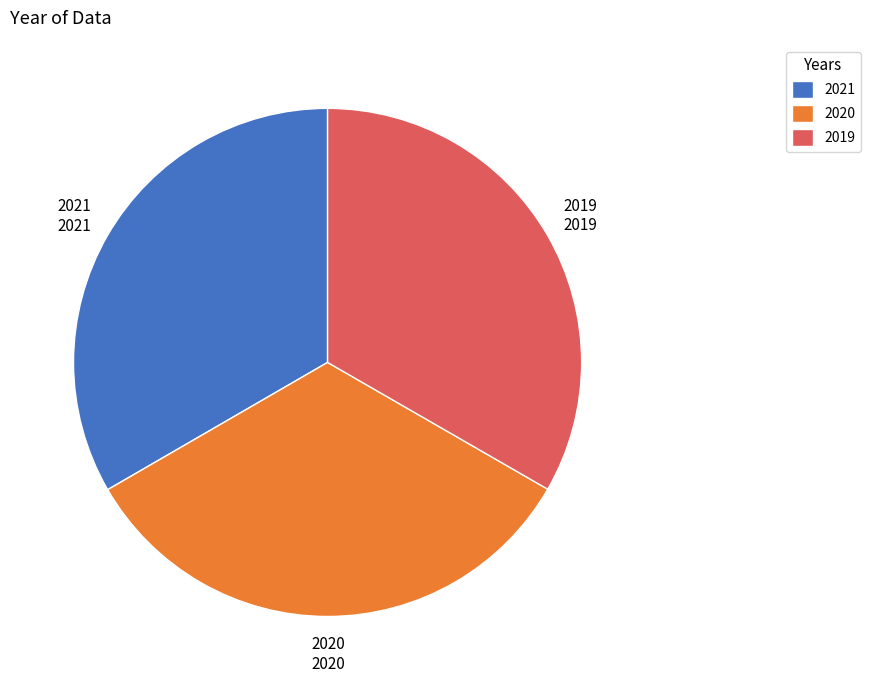

Do 2021 and 2019 together represent more than half of the pie?

Yes